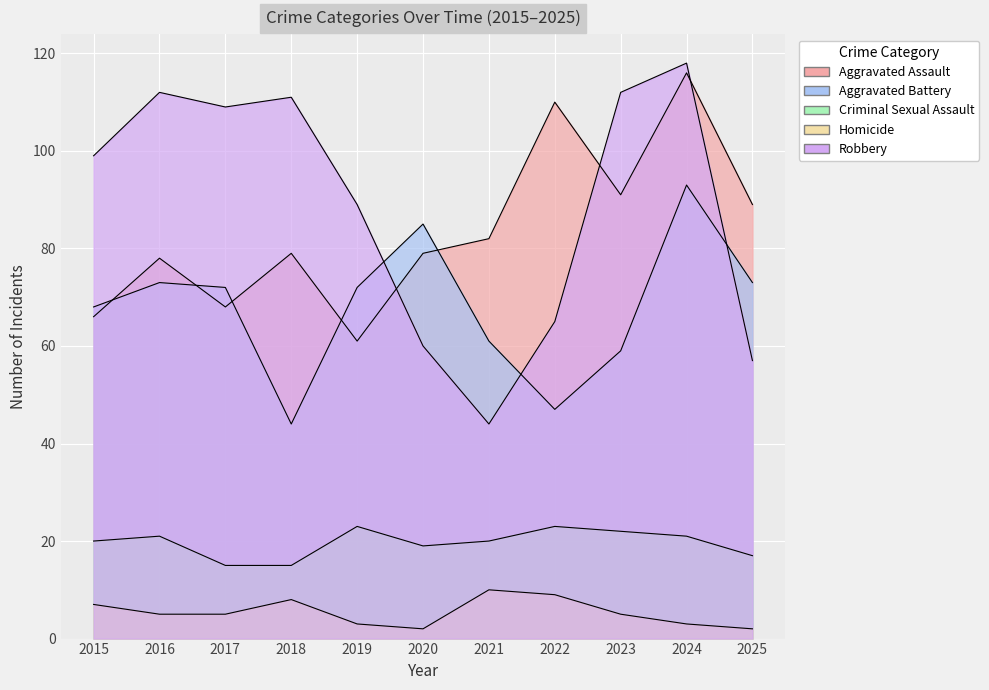

What is the value of the Aggravated Assault point at the 2nd from the left?

78